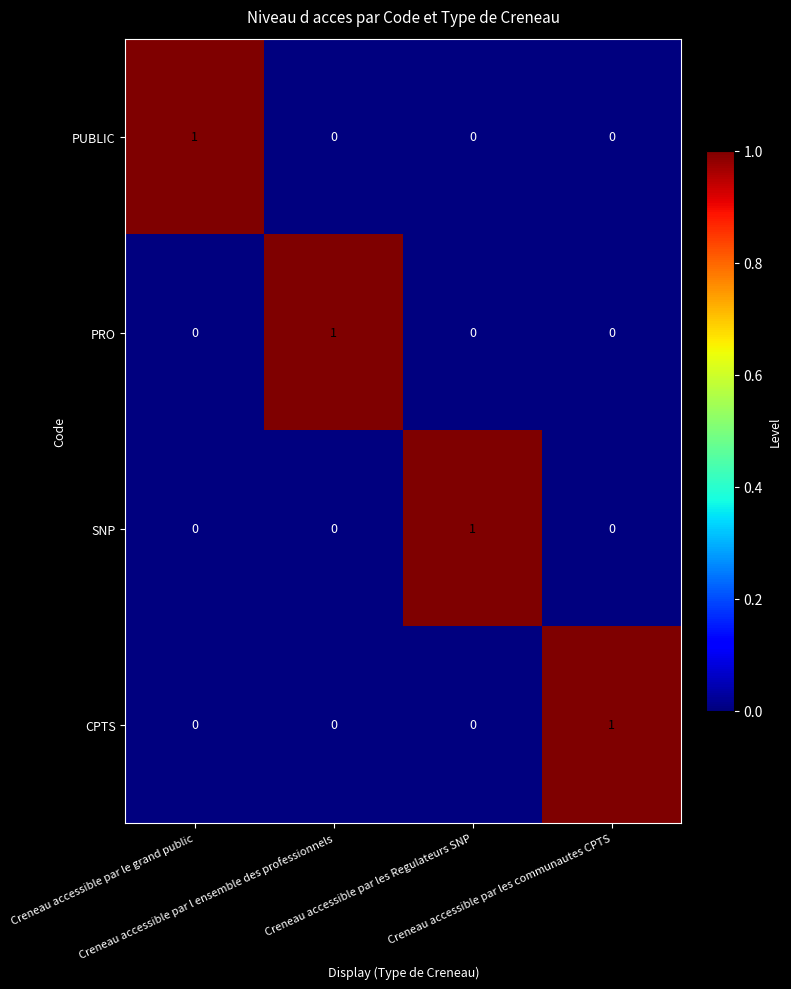

Count the CPTS values in the range 0 to 1.

4